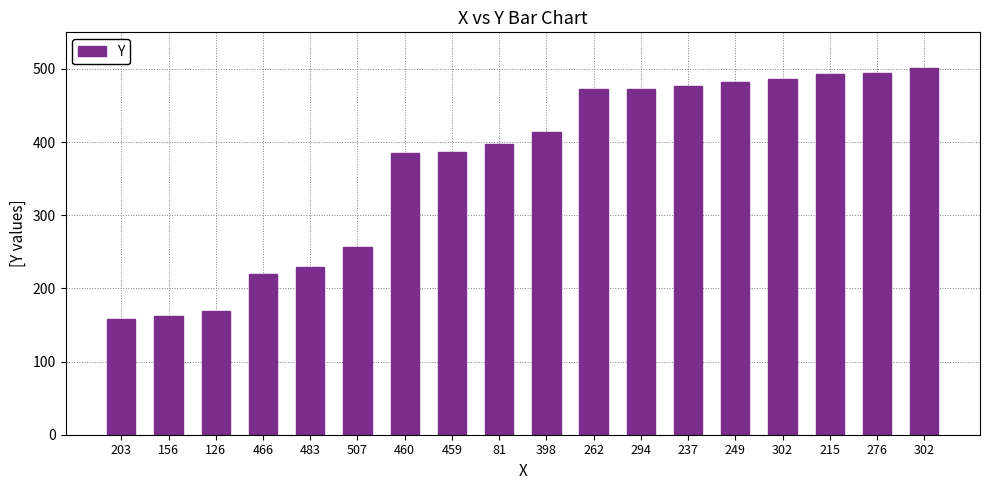

How many distinct data groups are displayed?

1